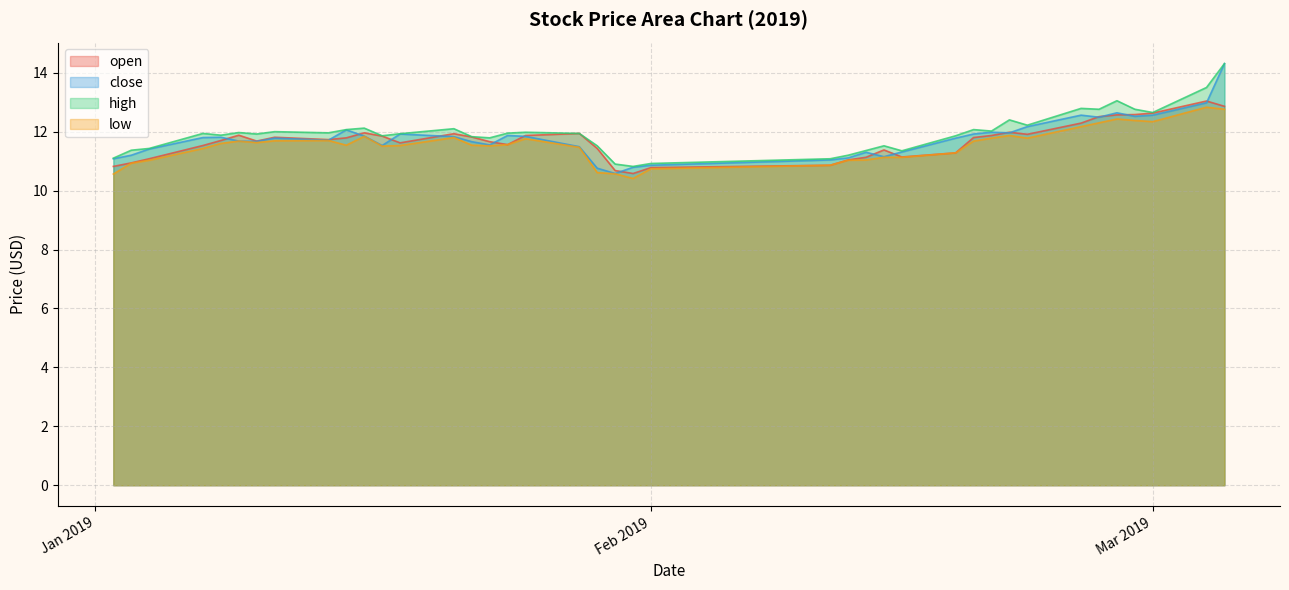

What is the sum of the high values at 2019-02-11 and 2019-01-02?

22.2